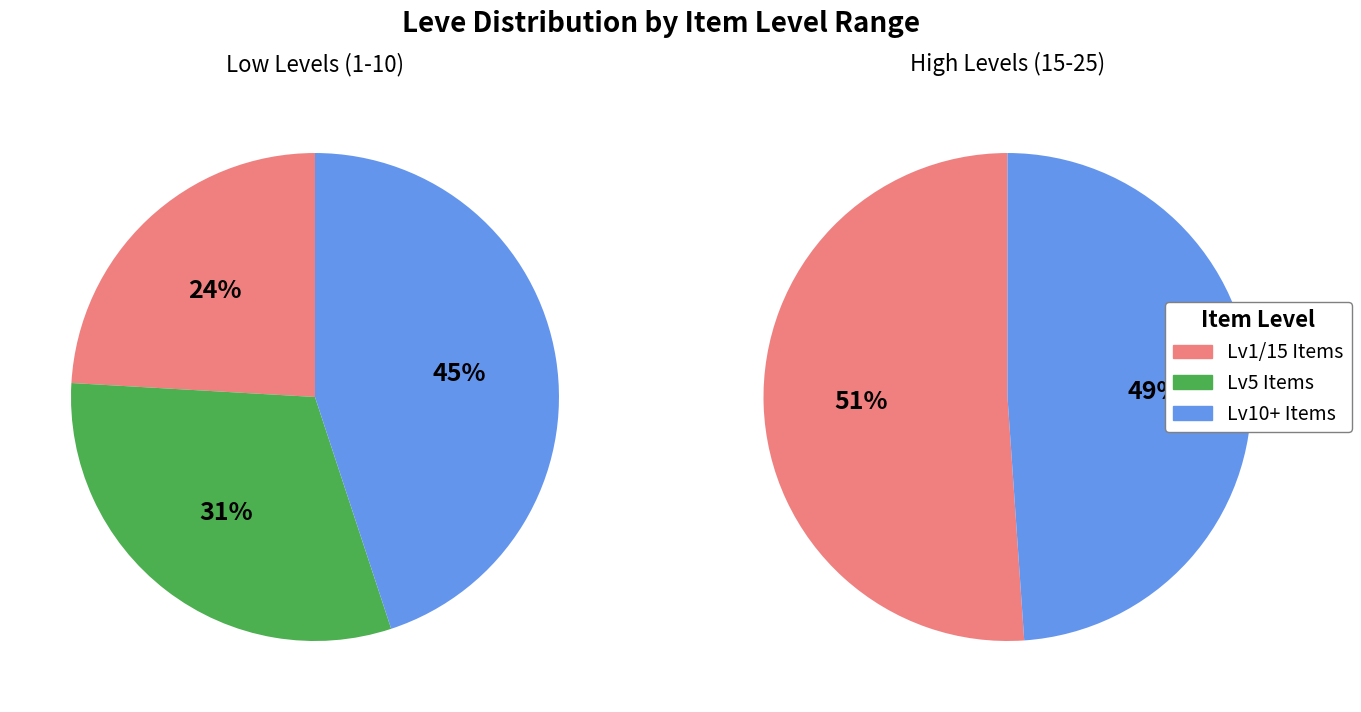

Which has a higher value, 10 or 2?

10